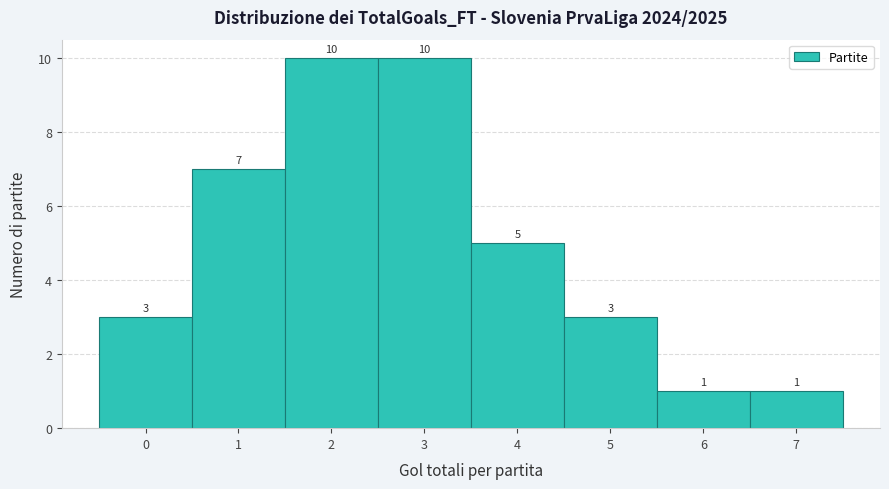

Reading left to right, list every bar in this chart as the range it spans on the x-axis followed by its height.

-0.5 to 0.5: 3
0.5 to 1.5: 7
1.5 to 2.5: 10
2.5 to 3.5: 10
3.5 to 4.5: 5
4.5 to 5.5: 3
5.5 to 6.5: 1
6.5 to 7.5: 1